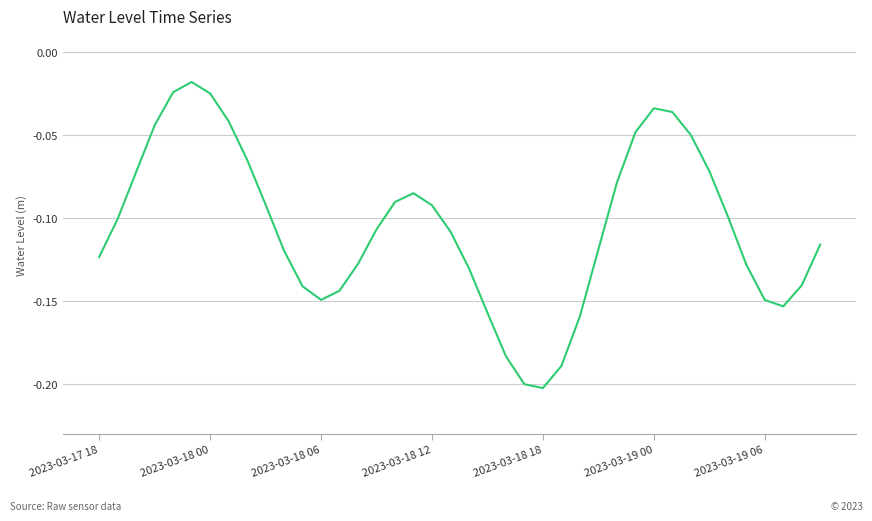

True or false: the data shows -0.2 at 2023-03-18 06.

False